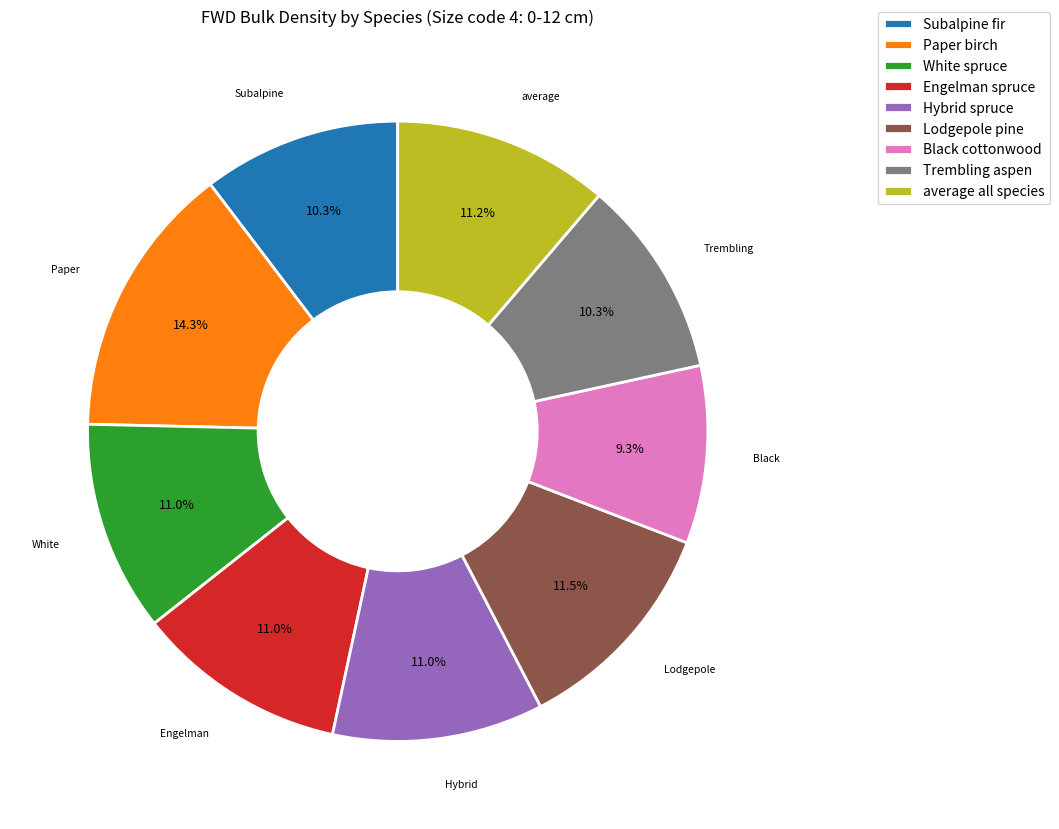

Between Paper birch and Trembling aspen, which is larger?

Paper birch